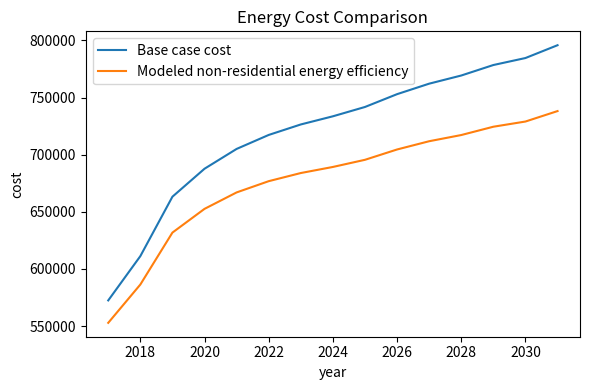

What is the lowest value of the Base case cost series?

572430.0